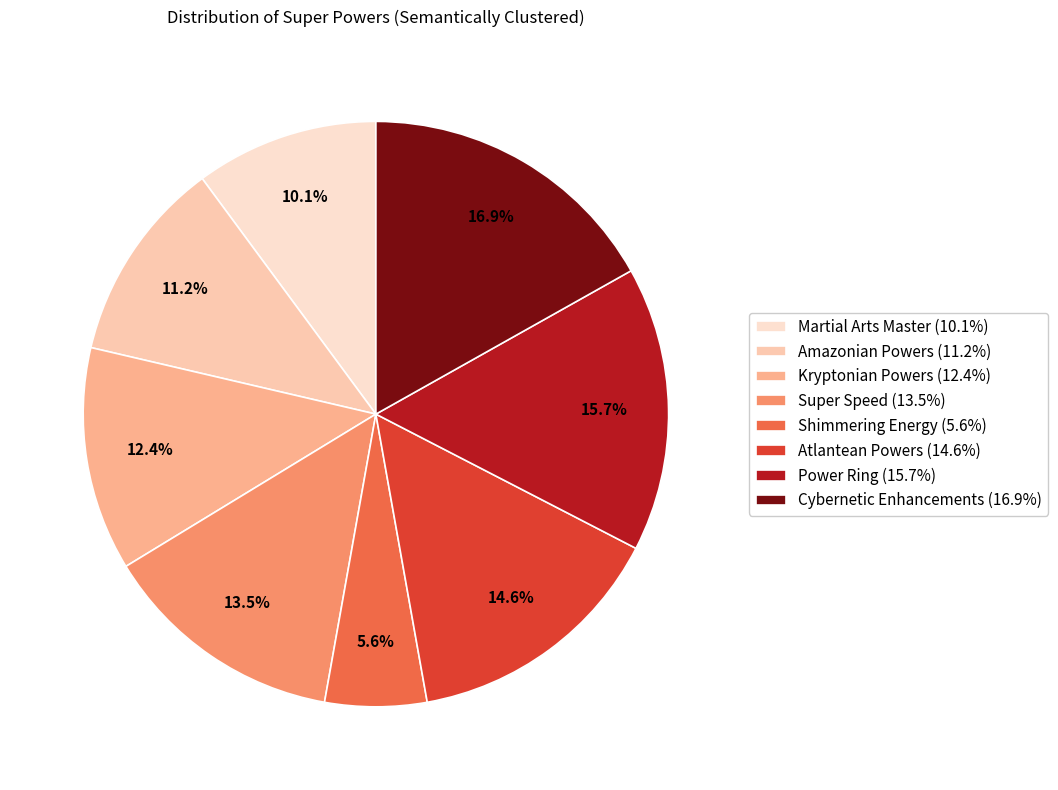

Does Martial Arts Master represent more than half of the total?

No